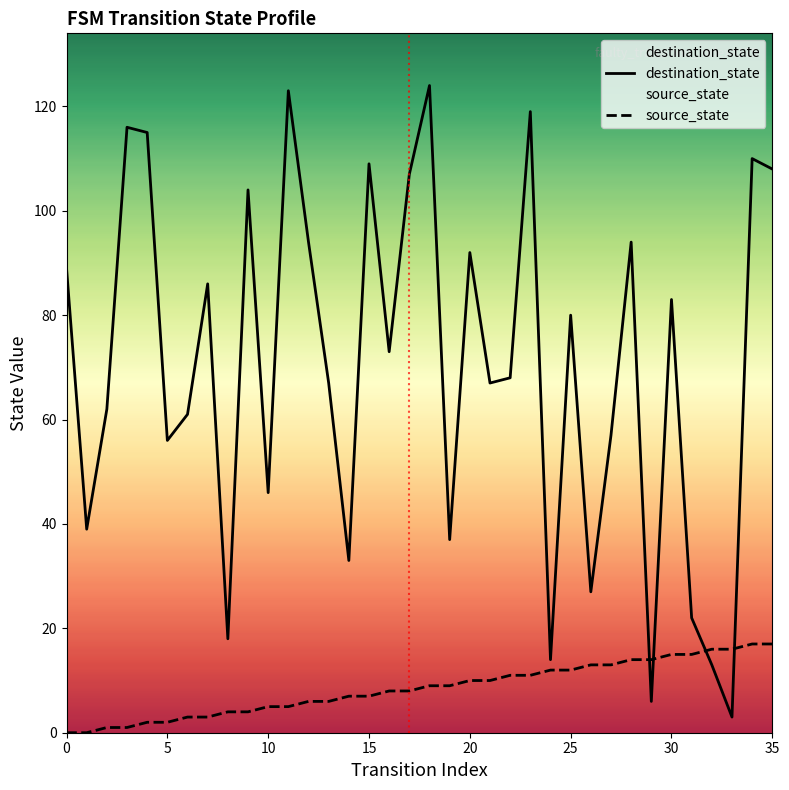

What is the value of the source_state point at the 13th from the left?

6